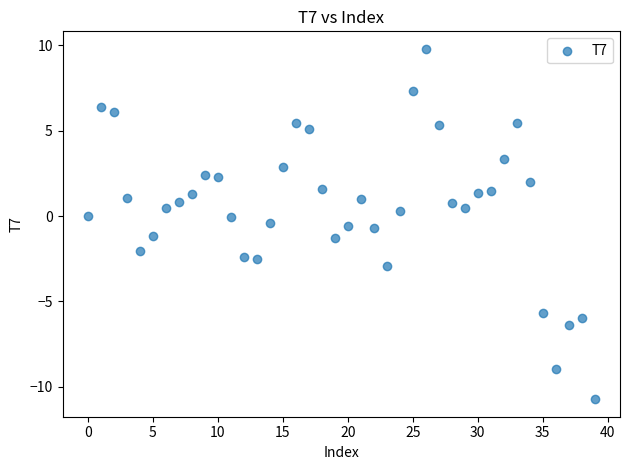

What is the range of Y values (max minus min)?

20.5